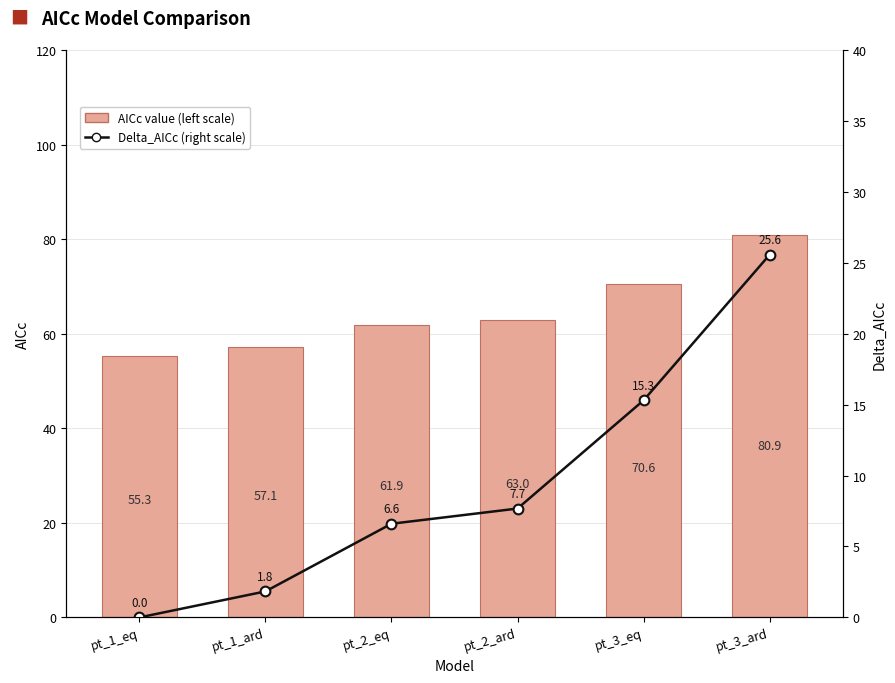

True or false: Delta_AICc (right scale) has a value of 42.1 at pt_3_ard.

False